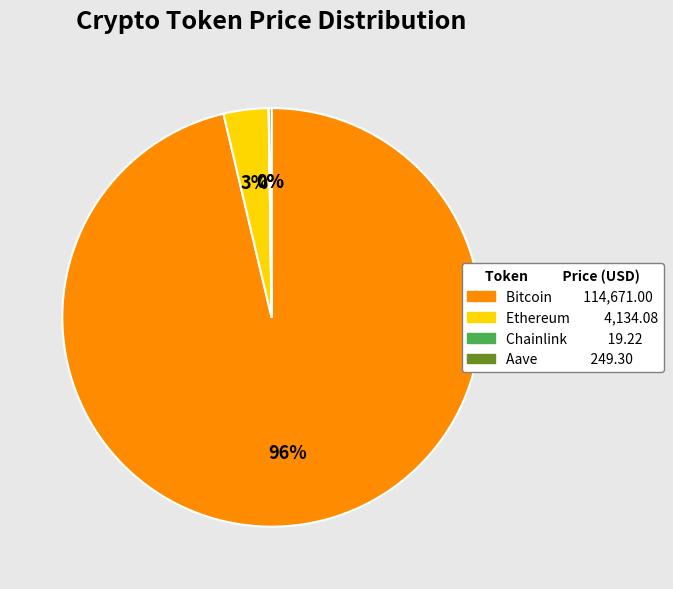

To the nearest percent, what portion does Ethereum represent?

3%